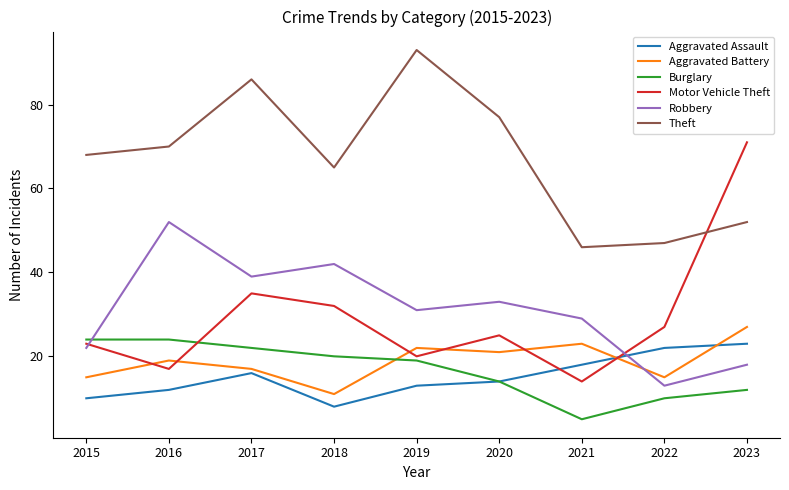

Which series has the largest range (max minus min)?

Motor Vehicle Theft